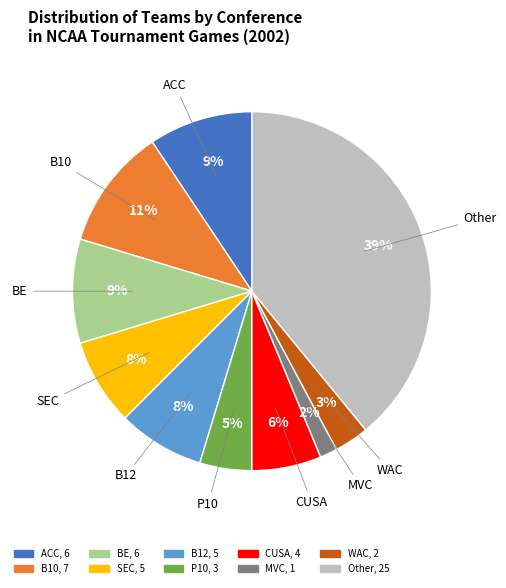

What percentage is the Other slice, to the nearest percent?

39%